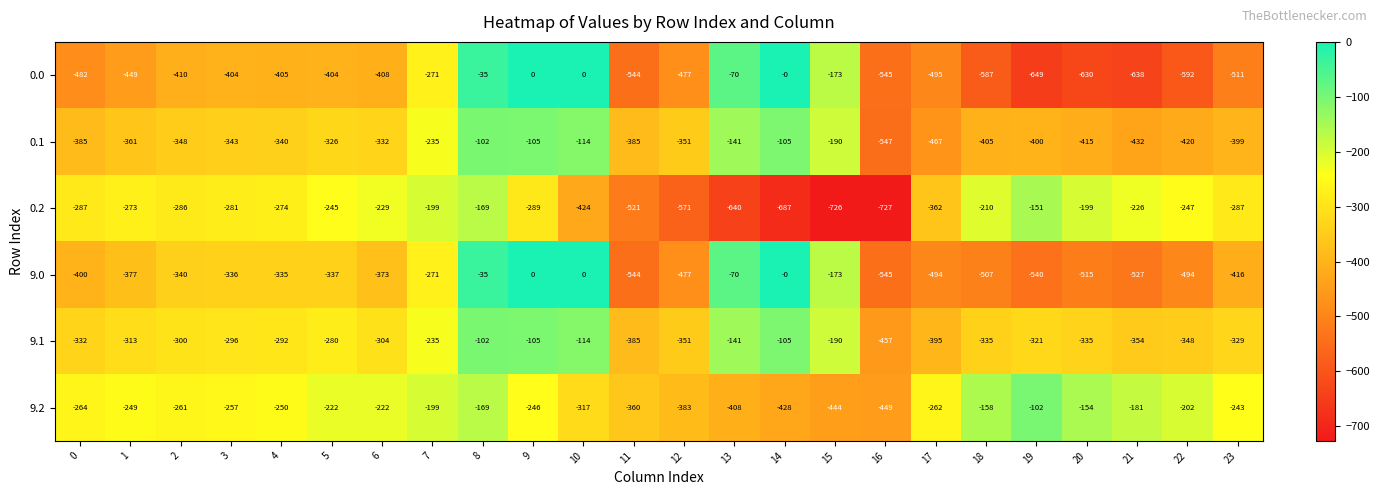

What is the average value of the 0.0 series?

-382